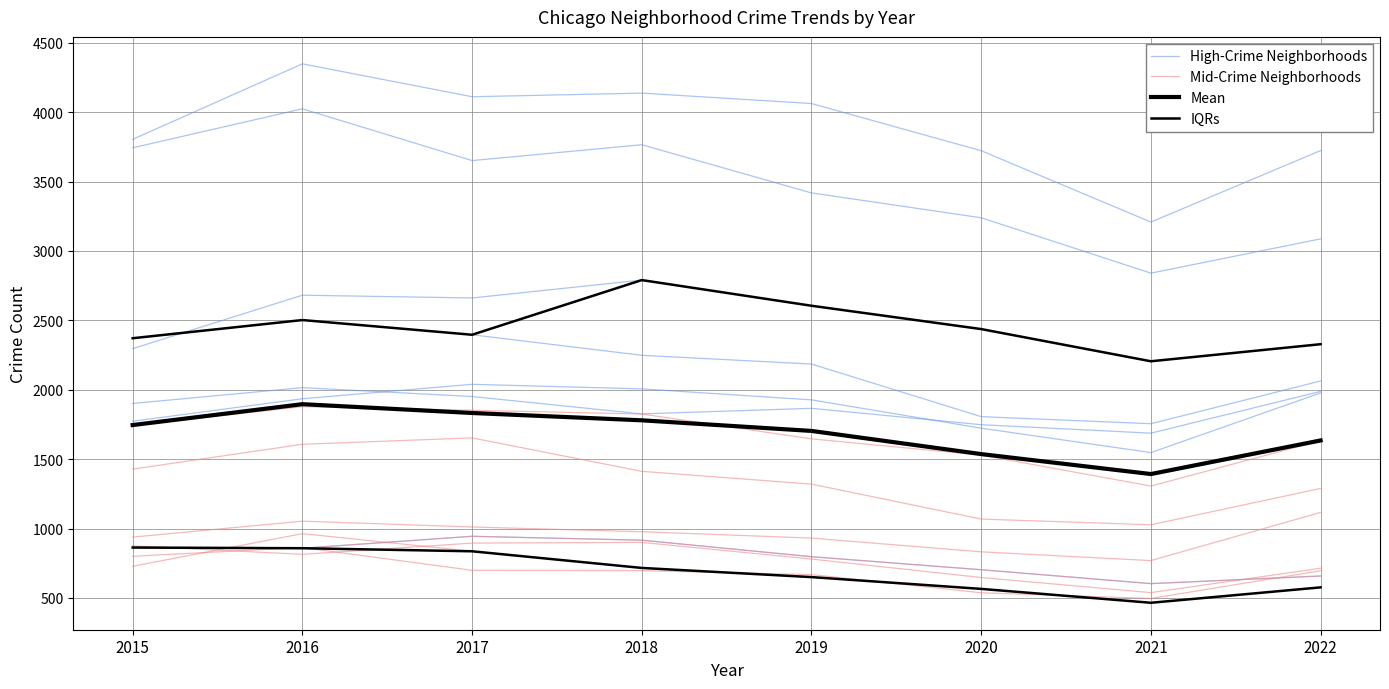

Between 2015 and 2019, which series saw the biggest shift?

IQRs